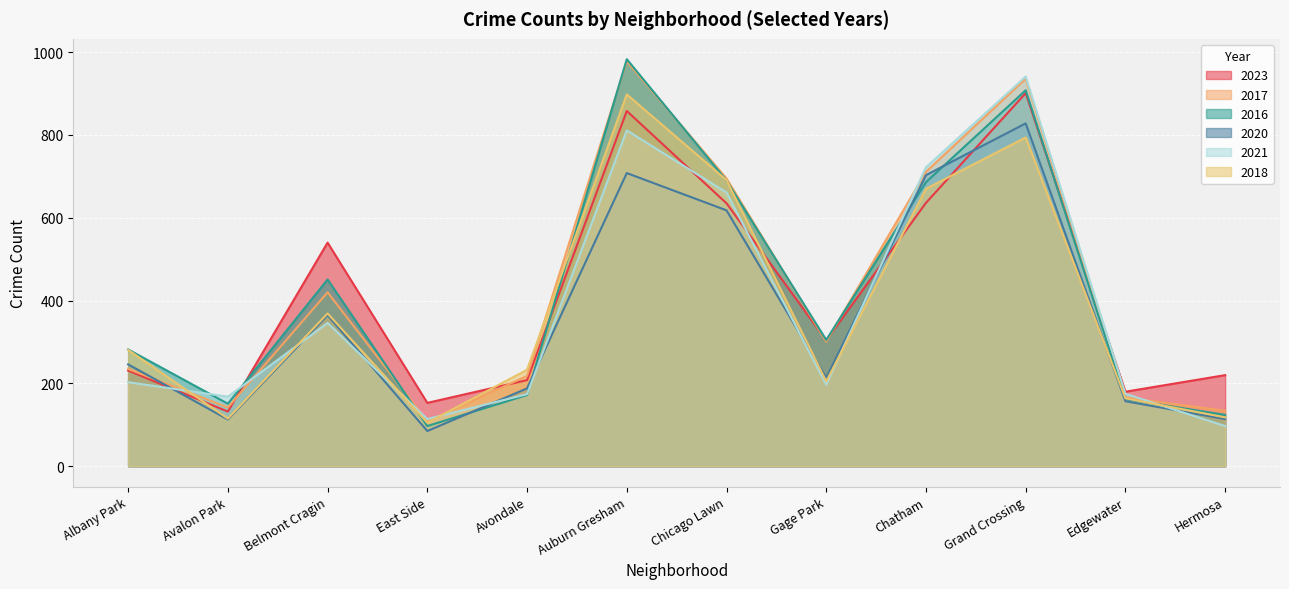

What are all the series names shown in the legend?

2023, 2017, 2016, 2020, 2021, 2018